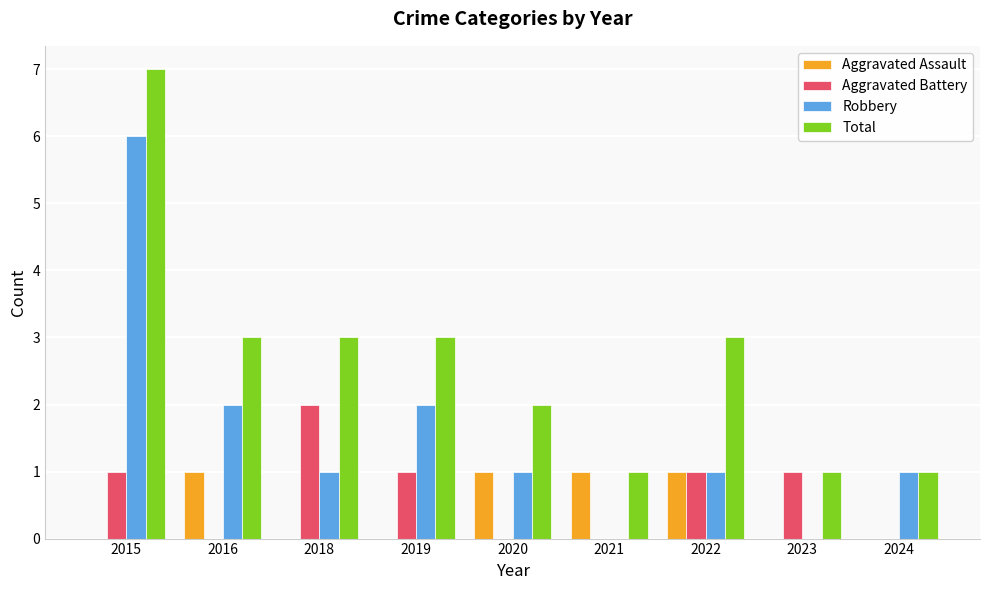

How many series are shown in this chart?

4